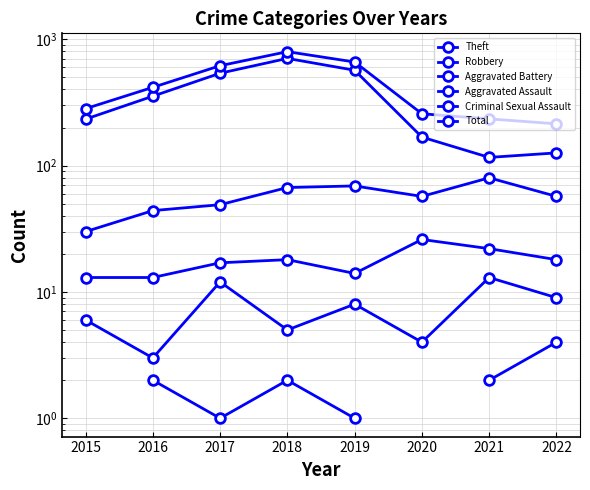

At which label does Total first exceed 416?

2017